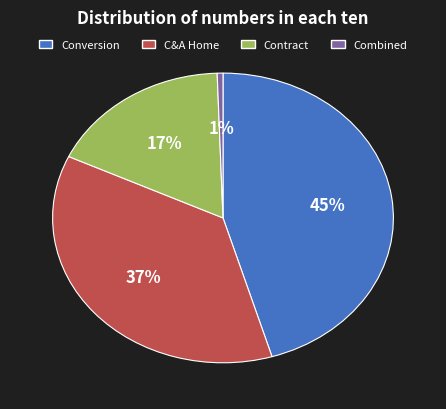

To the nearest percent, what is the average slice percentage?

25%